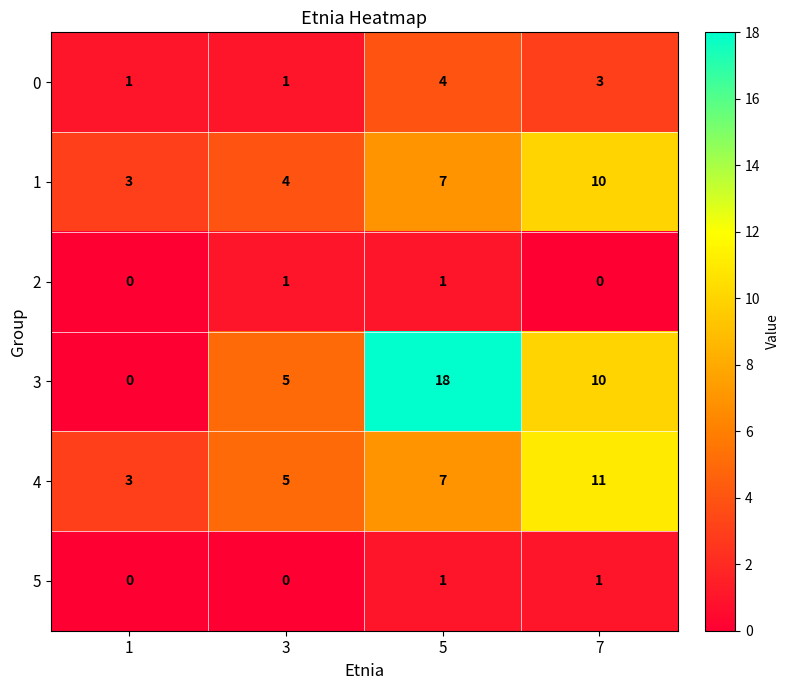

Reading right to left, transcribe all the data shown in this chart.

0: 3	4	1	1
1: 10	7	4	3
2: 0	1	1	0
3: 10	18	5	0
4: 11	7	5	3
5: 1	1	0	0